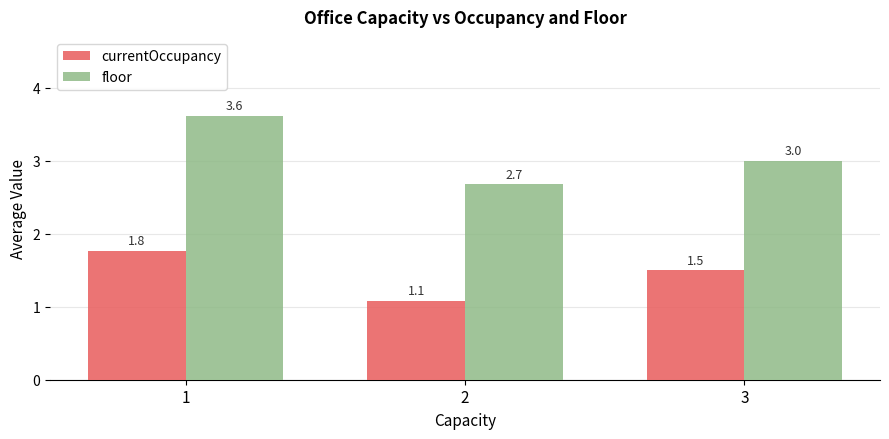

How many bars are there in total?

6